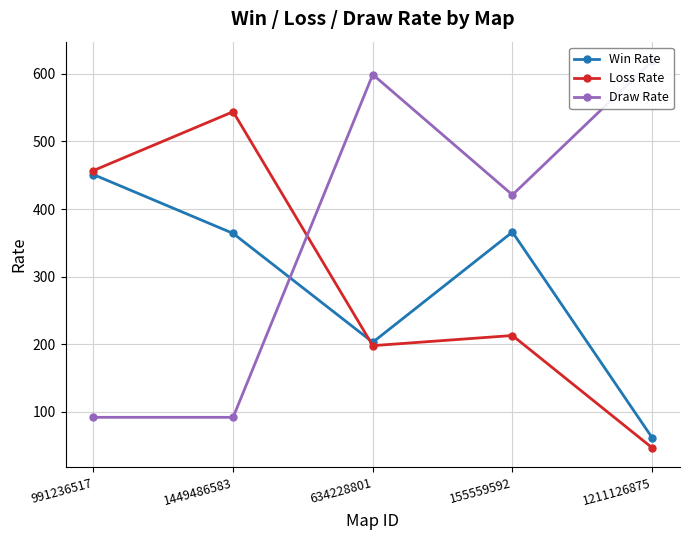

What is the sum of the Loss Rate values at 155559592 and 1449486583?

757